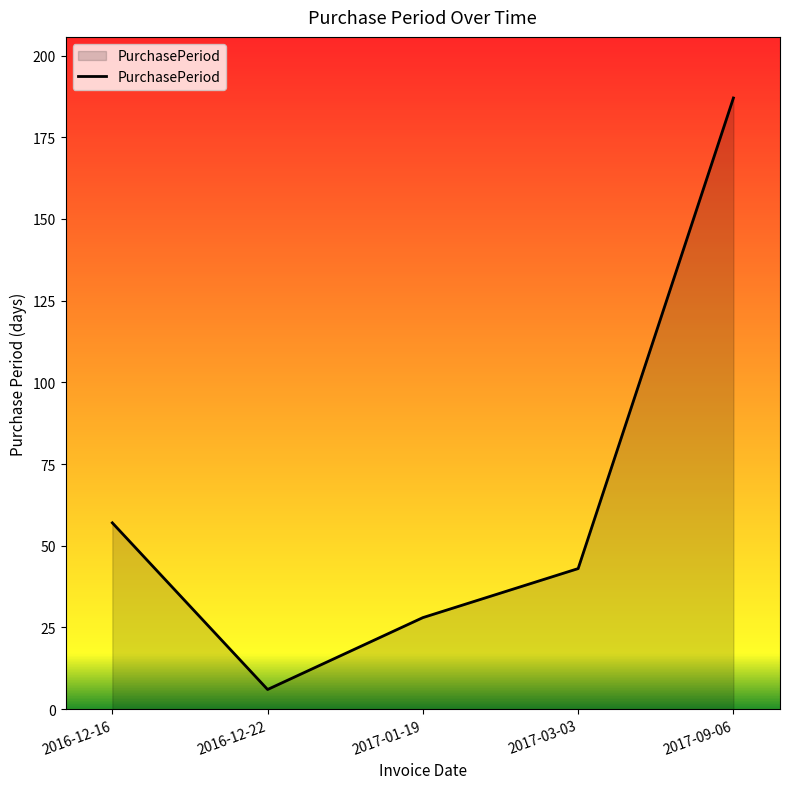

The chart shows a value of 110 at 2017-09-06. True or false?

False